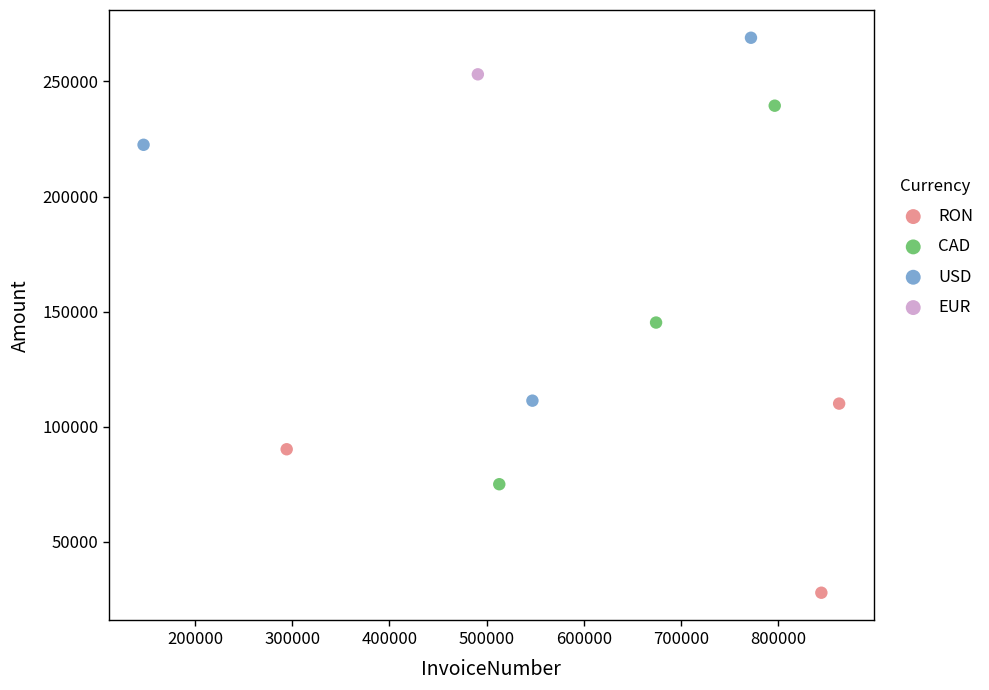

What are all the series names shown in the legend?

RON, CAD, USD, EUR